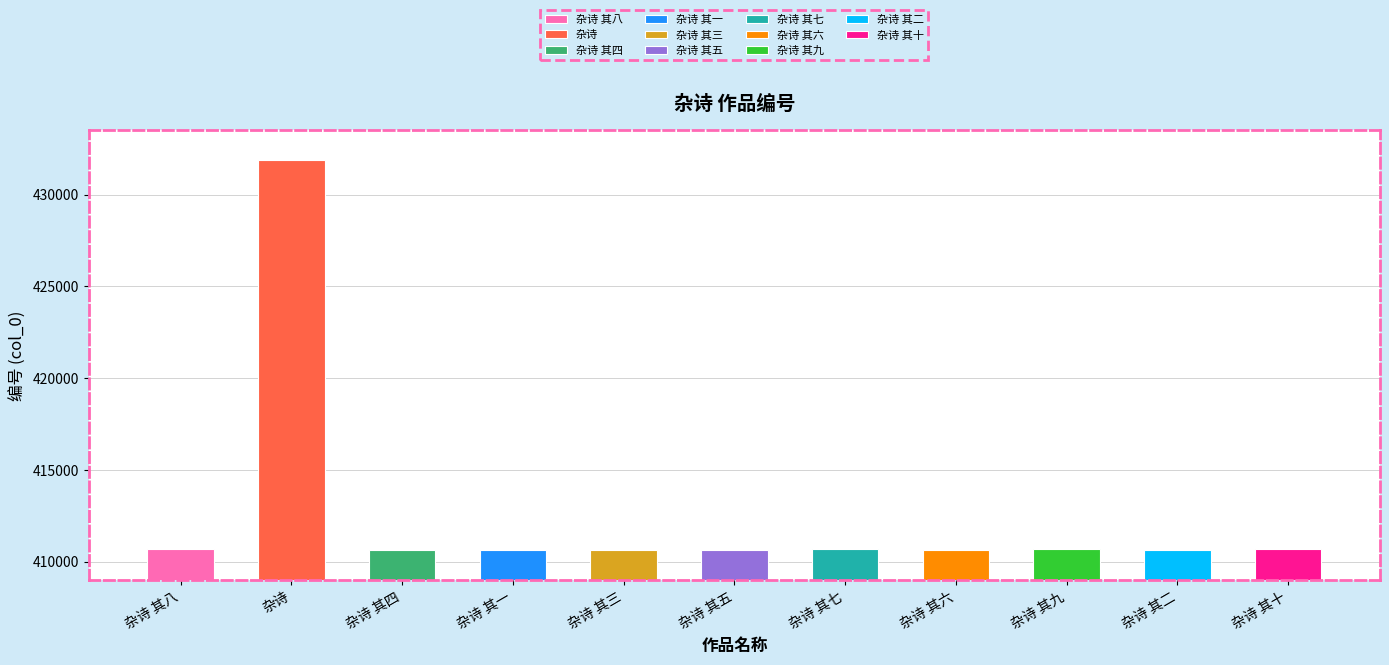

What is the average value?

412603